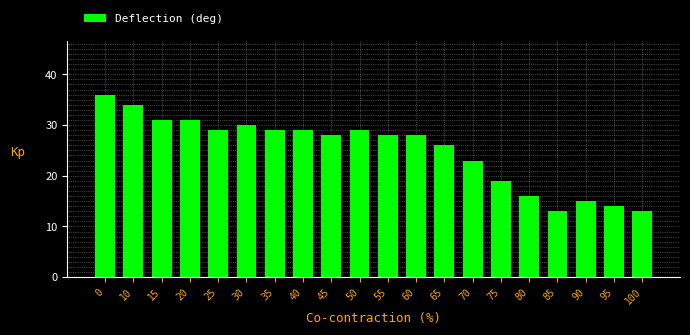

Reading left to right, extract all data points from this chart.

0=36	10=34	15=31	20=31	25=29	30=30	35=29	40=29	45=28	50=29	55=28	60=28	65=26	70=23	75=19	80=16	85=13	90=15	95=14	100=13